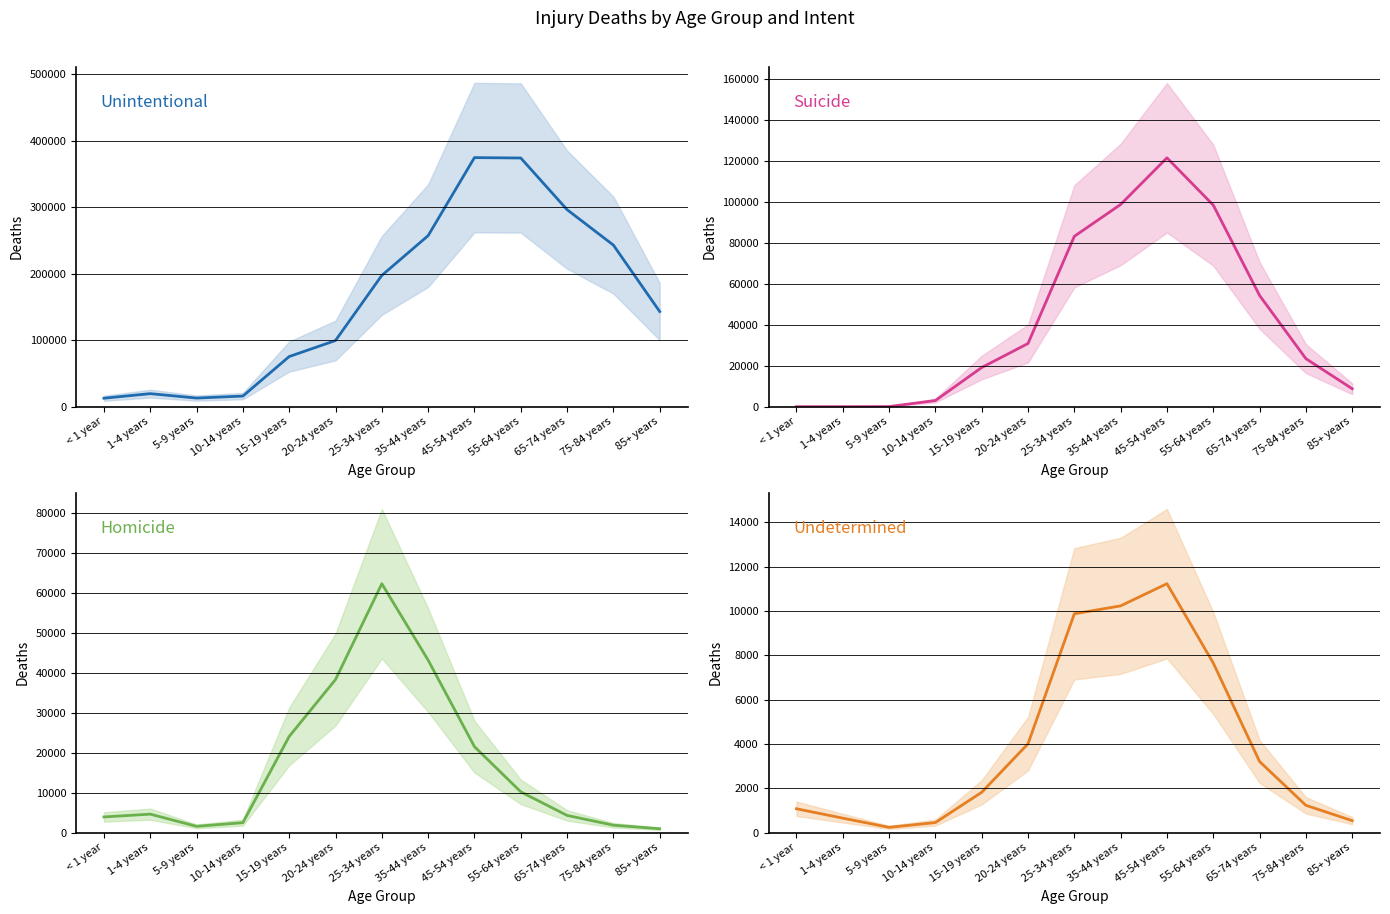

Does the chart display data point markers on the line(s)?

No